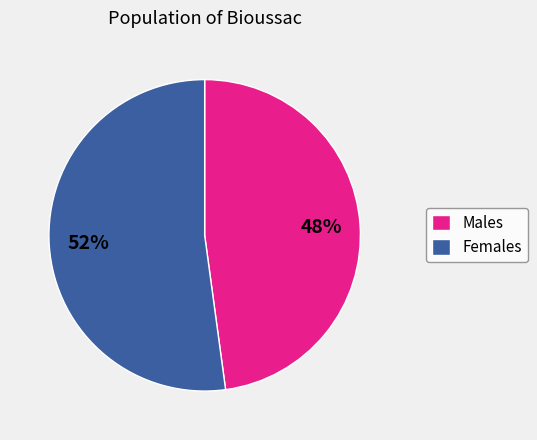

To the nearest percent, what percentage of the pie is Females?

52%